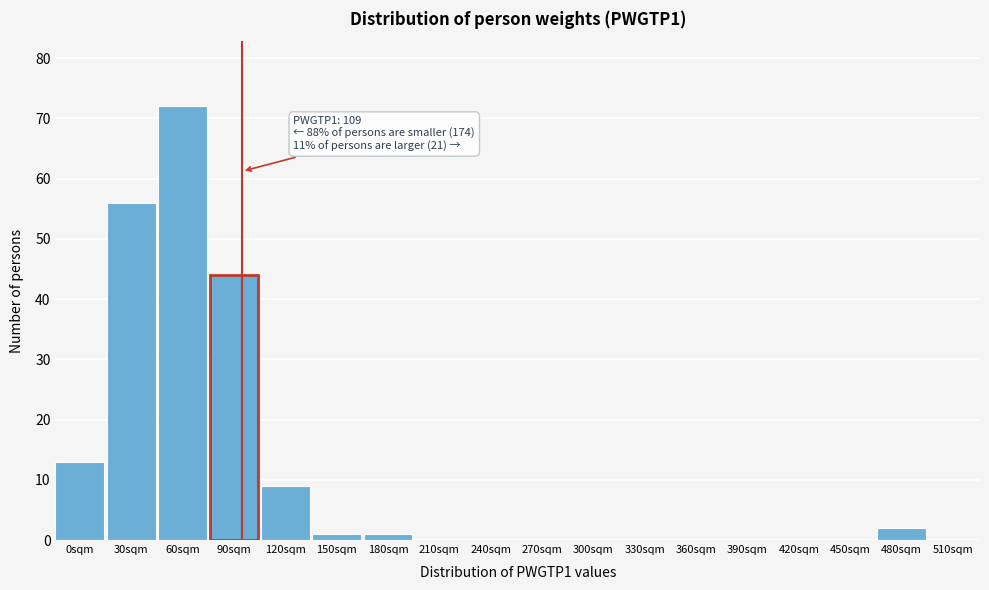

Reading left to right, extract all data points from this chart.

0sqm=13	30sqm=56	60sqm=72	90sqm=44	120sqm=9	150sqm=1	180sqm=1	210sqm=0	240sqm=0	270sqm=0	300sqm=0	330sqm=0	360sqm=0	390sqm=0	420sqm=0	450sqm=0	480sqm=2	510sqm=0